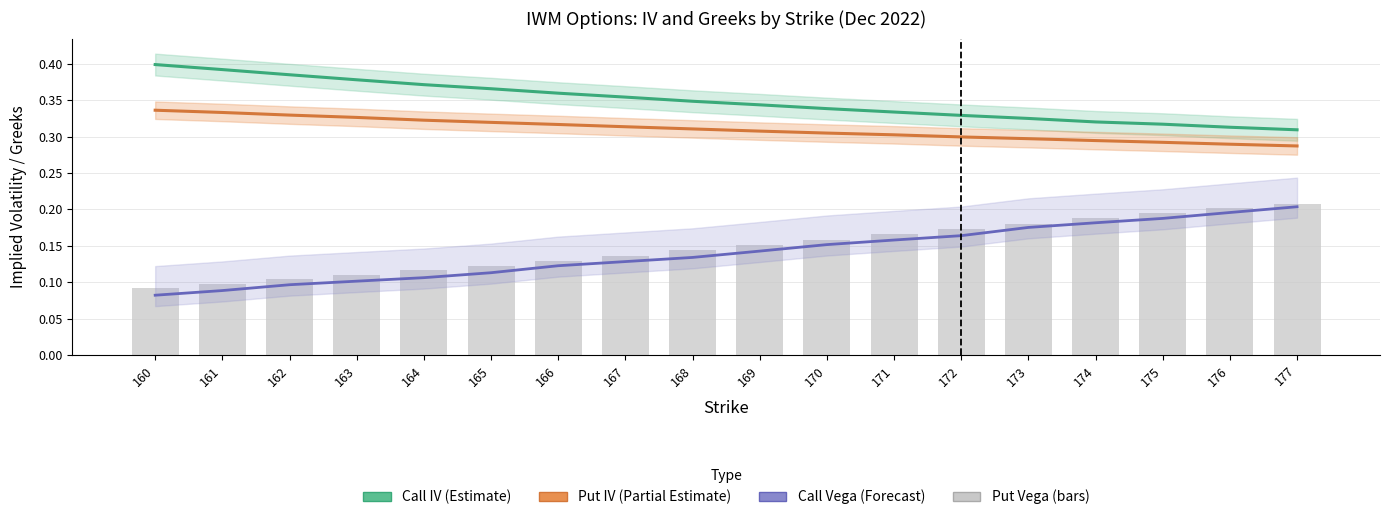

What is the sum of the Put IV (Partial Estimate) values at 171 and 176?

0.6